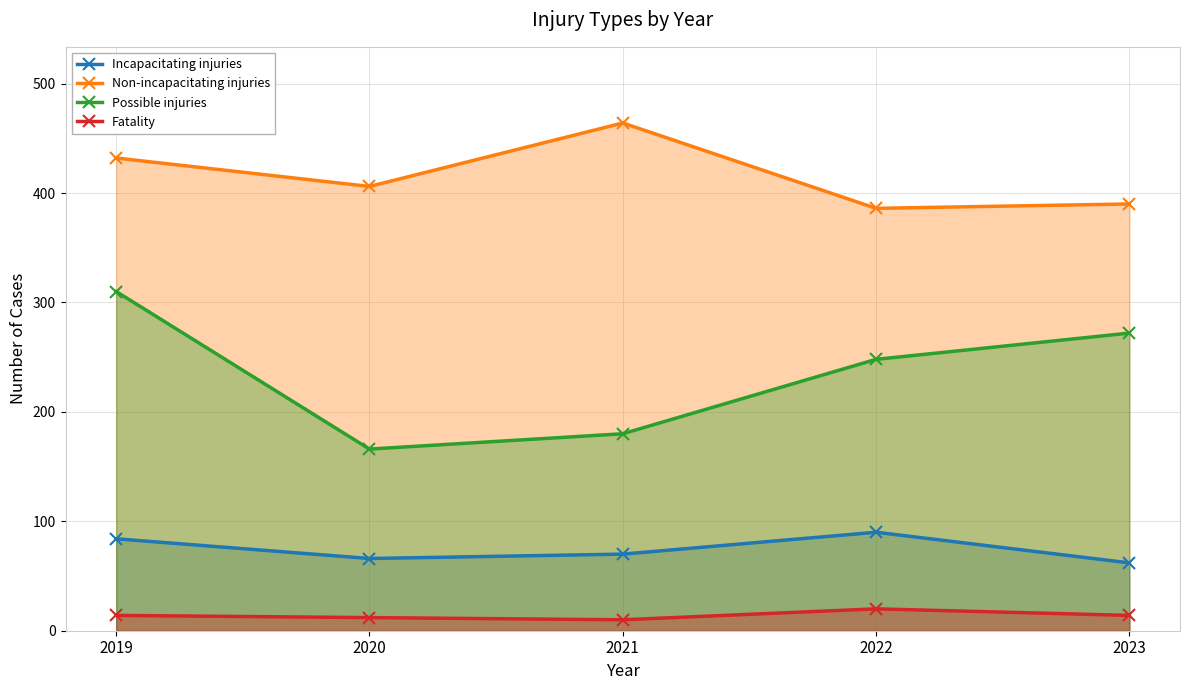

At which category does Fatality reach its first local valley?

2021